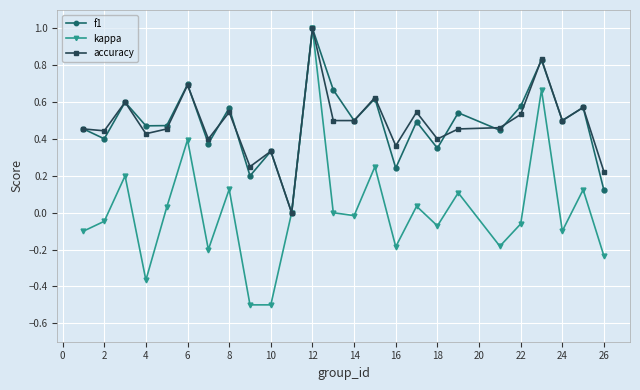

How many accuracy values are between 0 and 1?

25